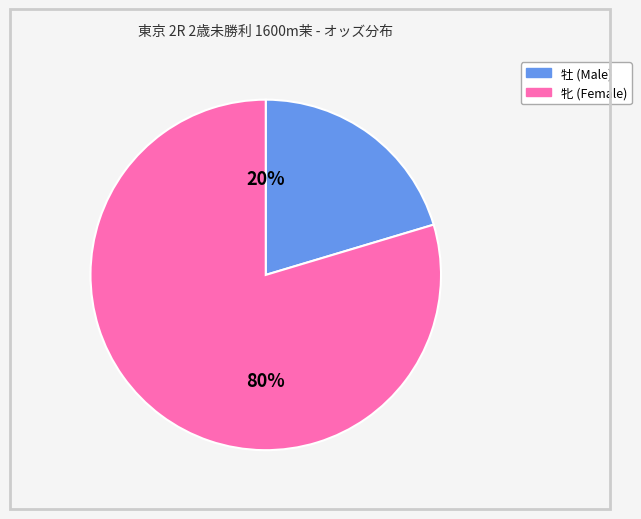

The 牡 (Male) slice represents 14% of the pie. True or false?

False